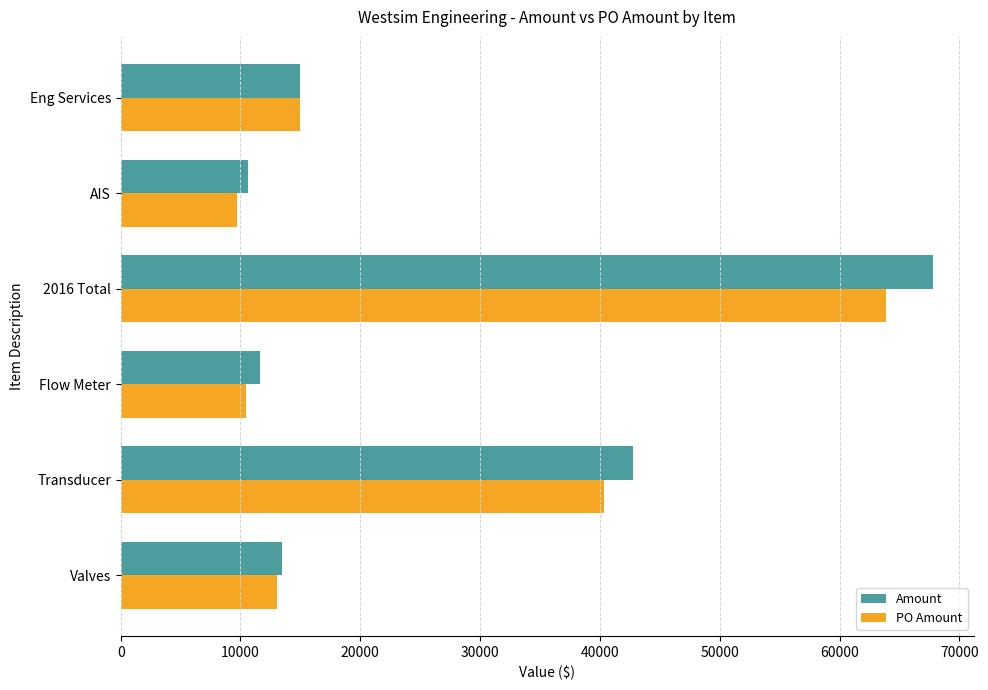

The value of Amount at Transducer is 16774.0. True or false?

False